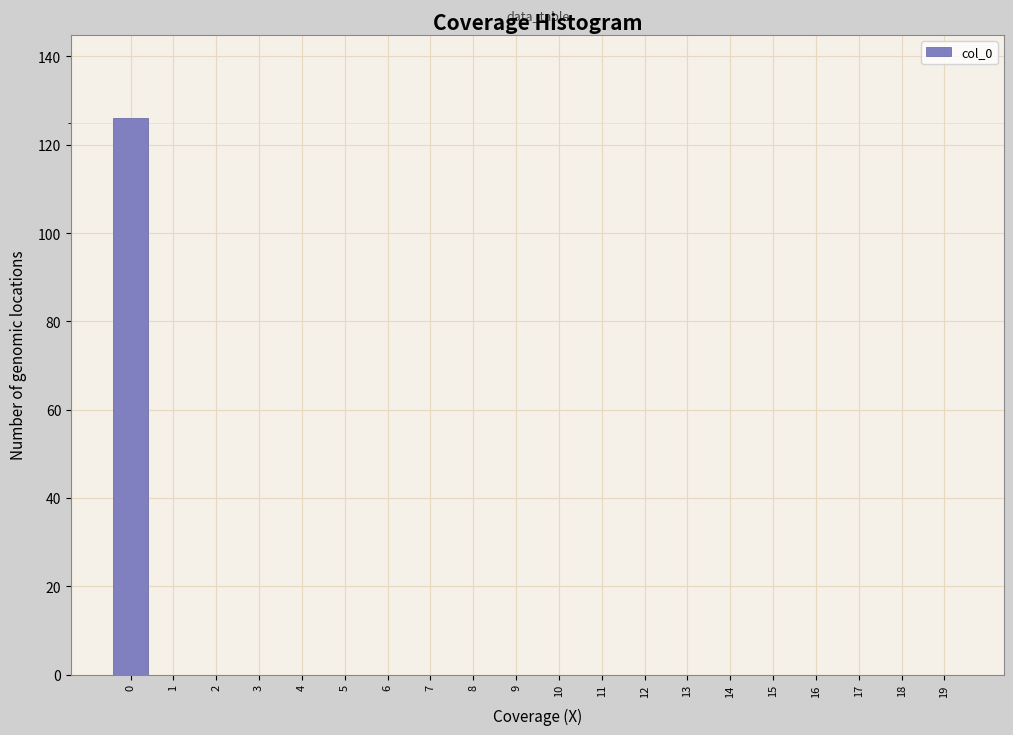

Reading left to right, what are all the values shown in this chart?

0=126	1=0	2=0	3=0	4=0	5=0	6=0	7=0	8=0	9=0	10=0	11=0	12=0	13=0	14=0	15=0	16=0	17=0	18=0	19=0